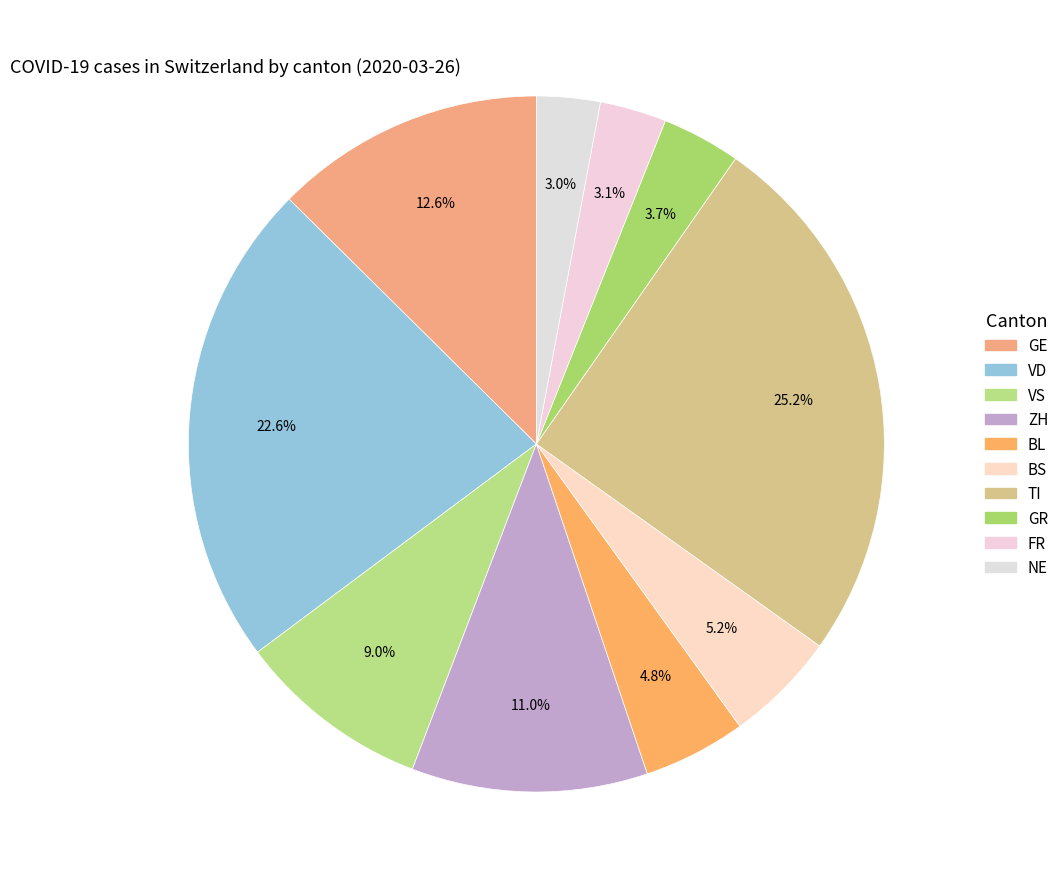

How many slices are in this pie chart?

10